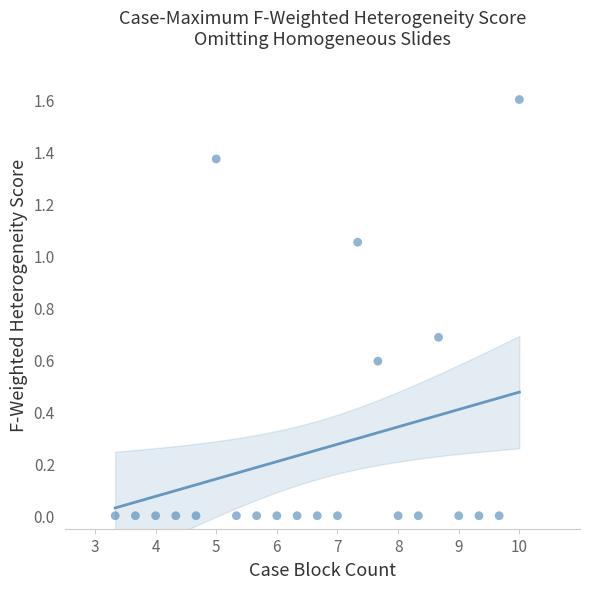

What is the range of Y values (max minus min)?

1.6